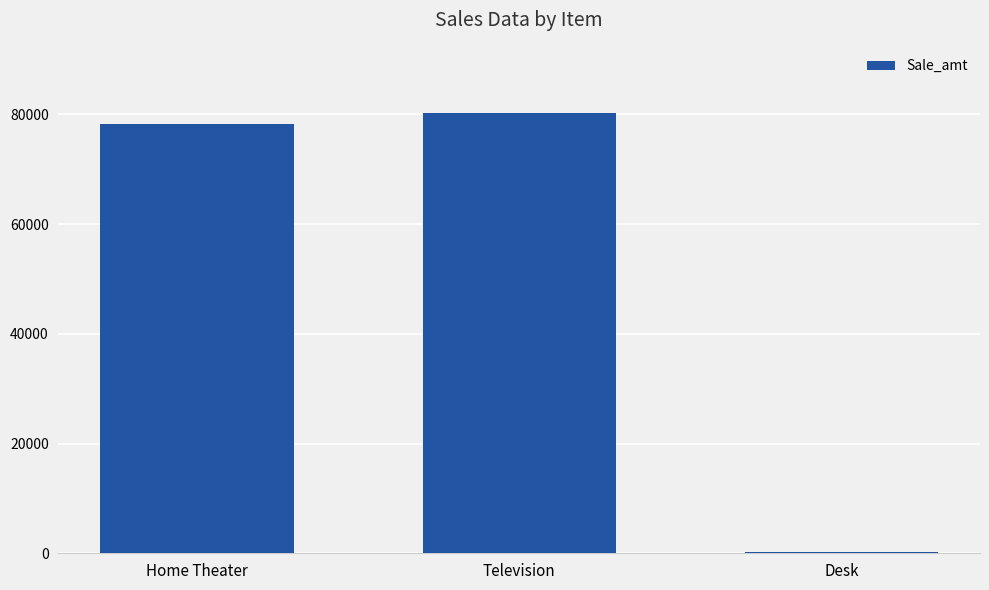

Where is the data nearest to the value 40258?

Home Theater